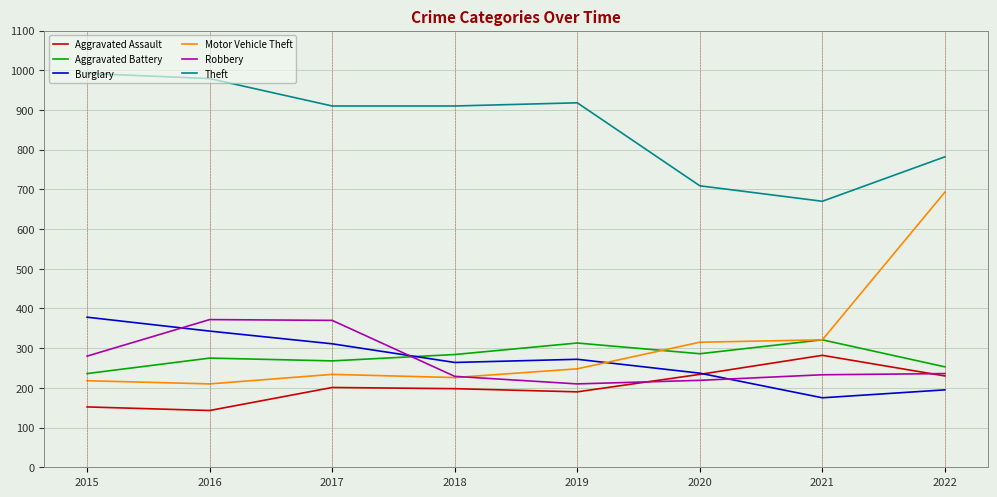

Is the value of Aggravated Battery at 2020 greater than the value of Motor Vehicle Theft at 2020?

No